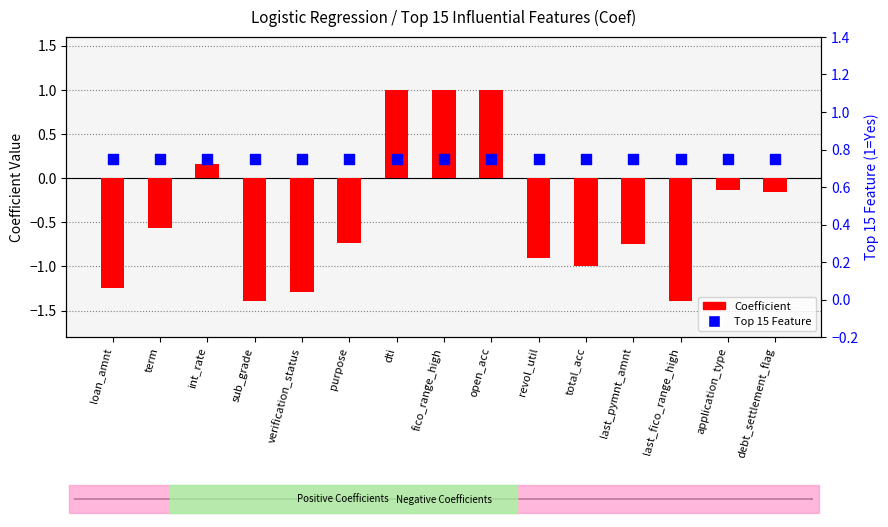

Is the value of Coefficient at purpose greater than the value of Top 15 Feature at int_rate?

No